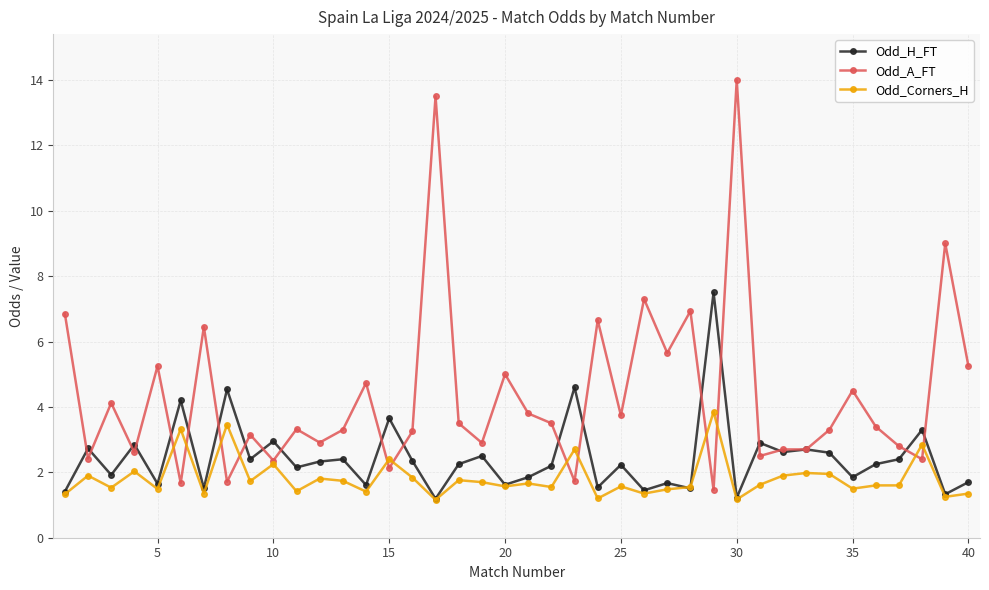

Which series has the largest total across all categories?

Odd_A_FT